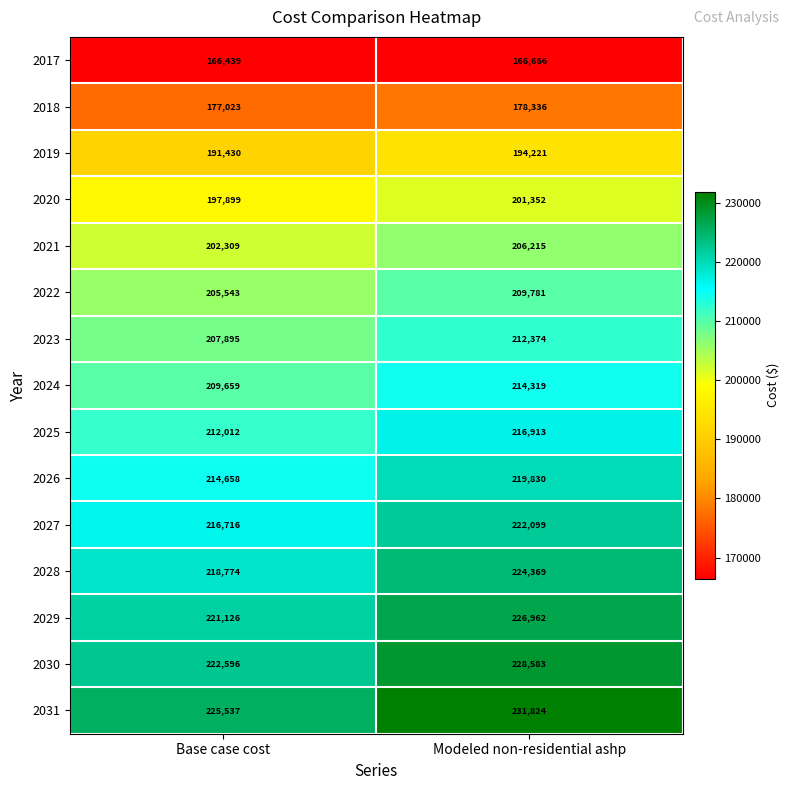

List the series in order of their peak value, highest first.

2031, 2030, 2029, 2028, 2027, 2026, 2025, 2024, 2023, 2022, 2021, 2020, 2019, 2018, 2017